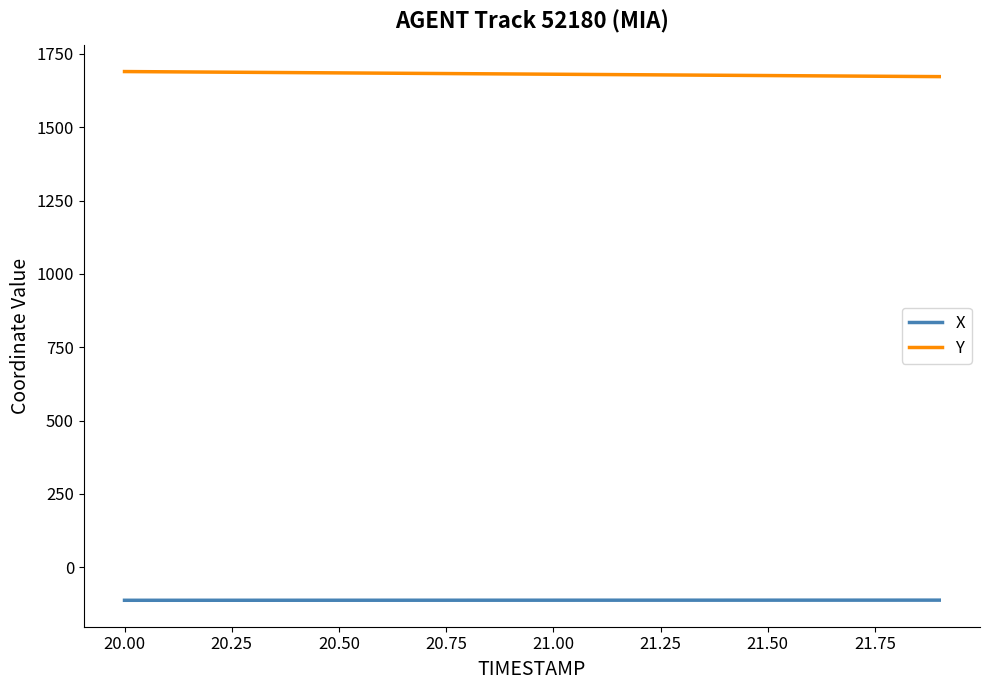

What is the lowest value of the Y series?

1672.5